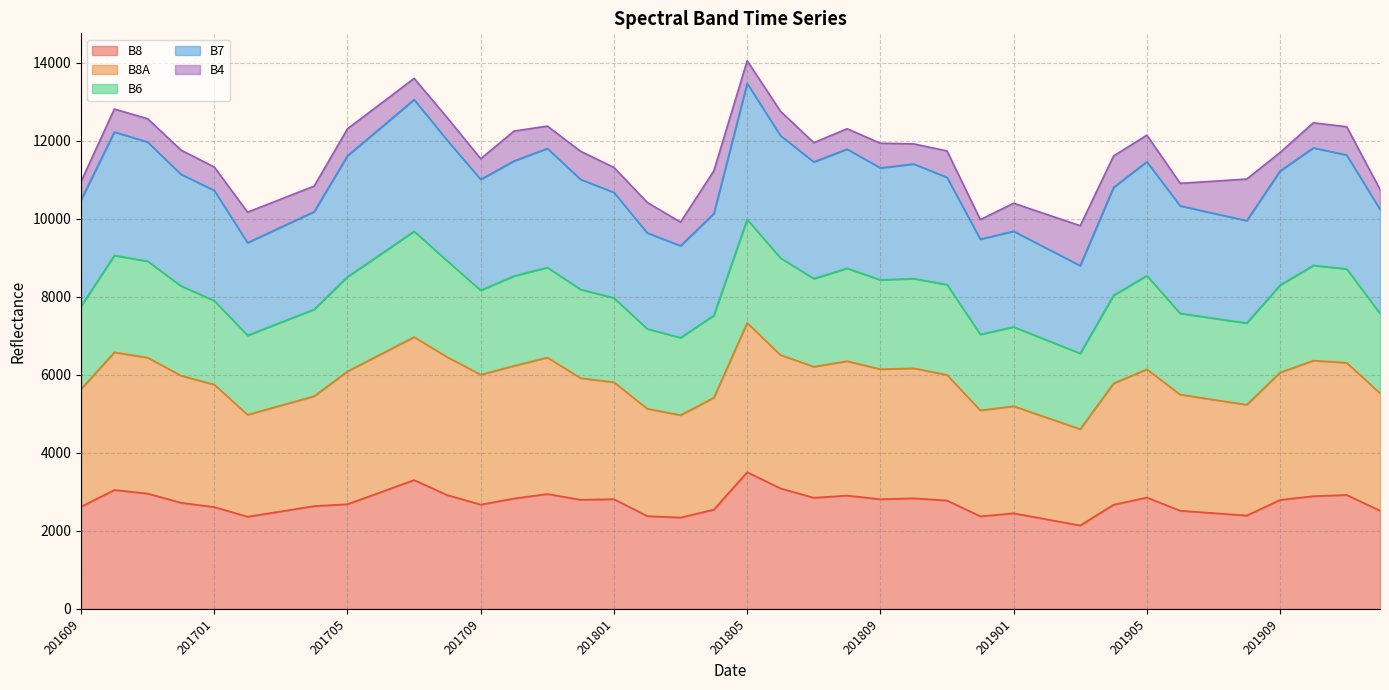

Where is the first local maximum for B8?

201610